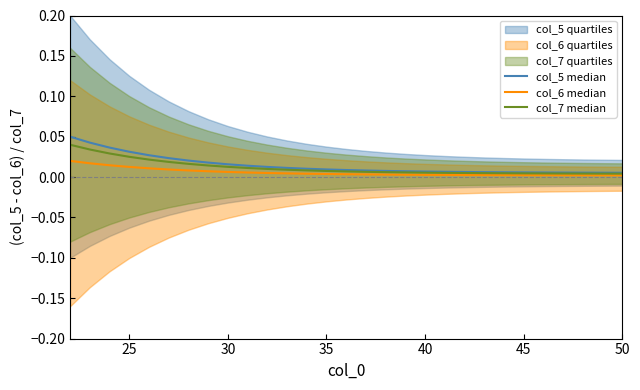

The value of col_6 median at 16 is 0.0. True or false?

False